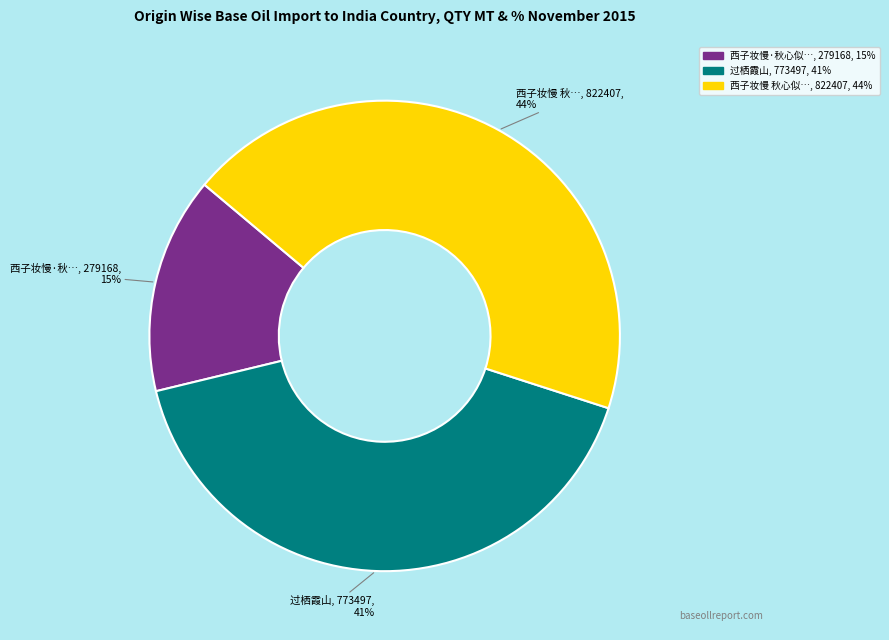

Does any single category account for the majority?

No